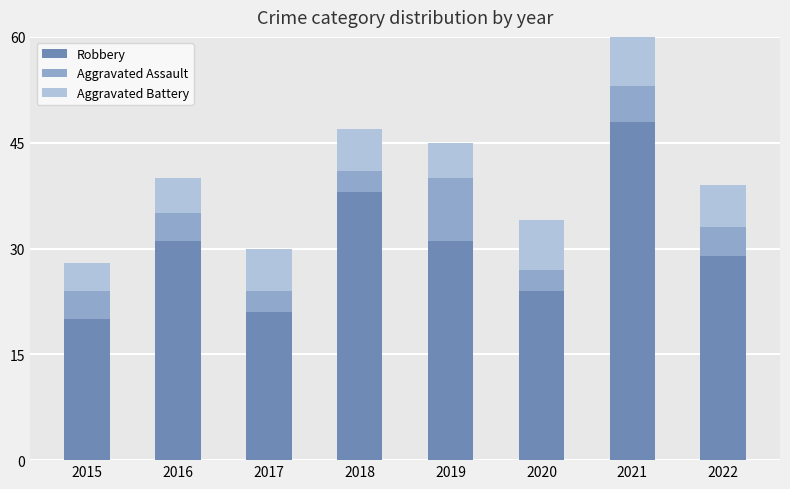

What is the sum of the Robbery values at 2018 and 2015?

58